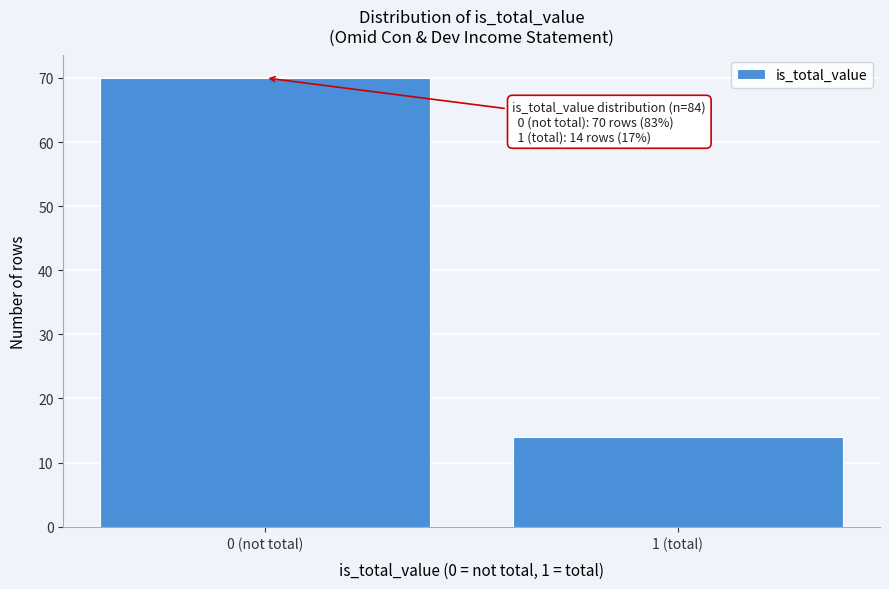

Reading left to right, what are all the values shown in this chart?

70	14